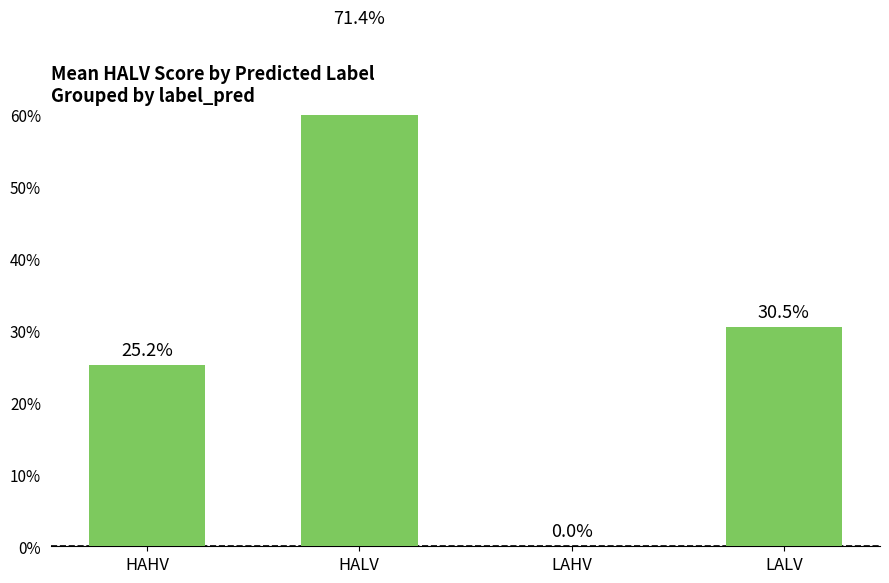

Reading left to right, transcribe all the data shown in this chart.

0.3	0.7	0.0	0.3